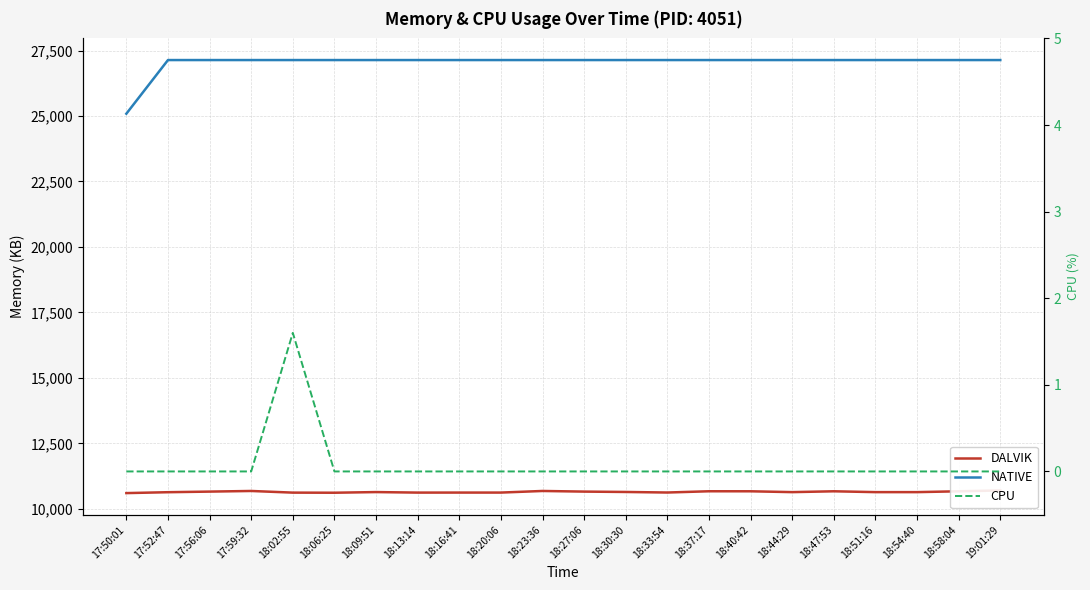

True or false: CPU and NATIVE intersect in this chart.

False